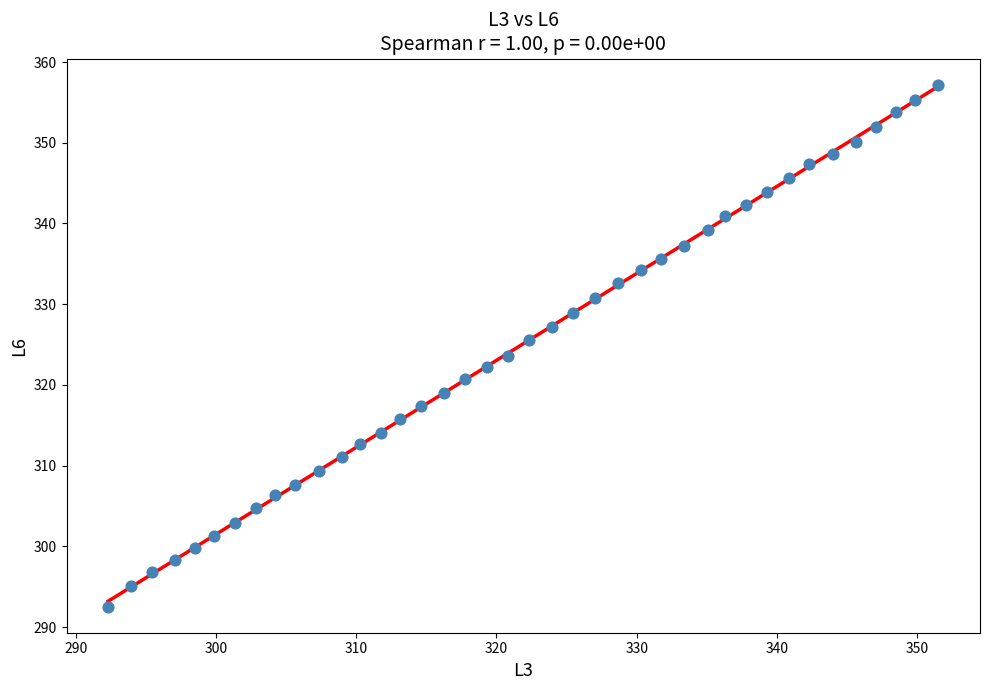

What is the range of Y values (max minus min)?

64.7